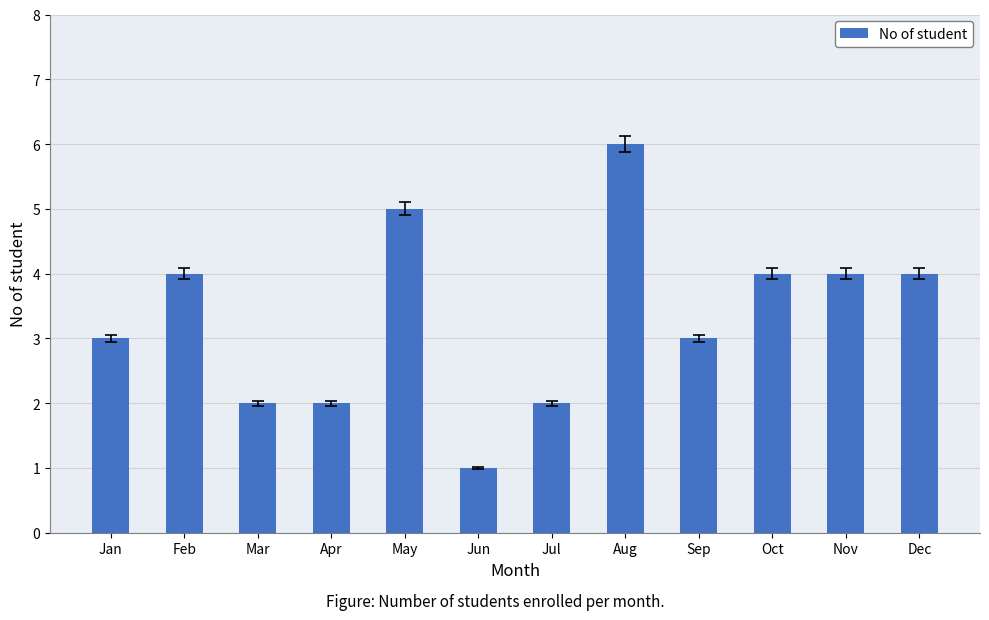

What is the approximate value at Oct?

4